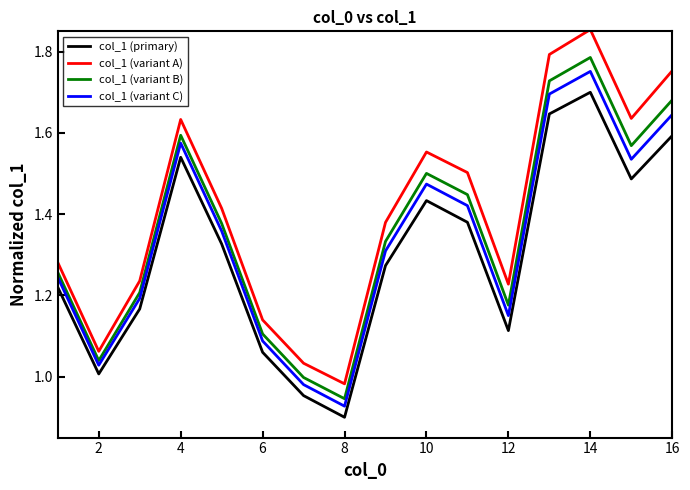

At how many categories does at least one series exceed 1?

15